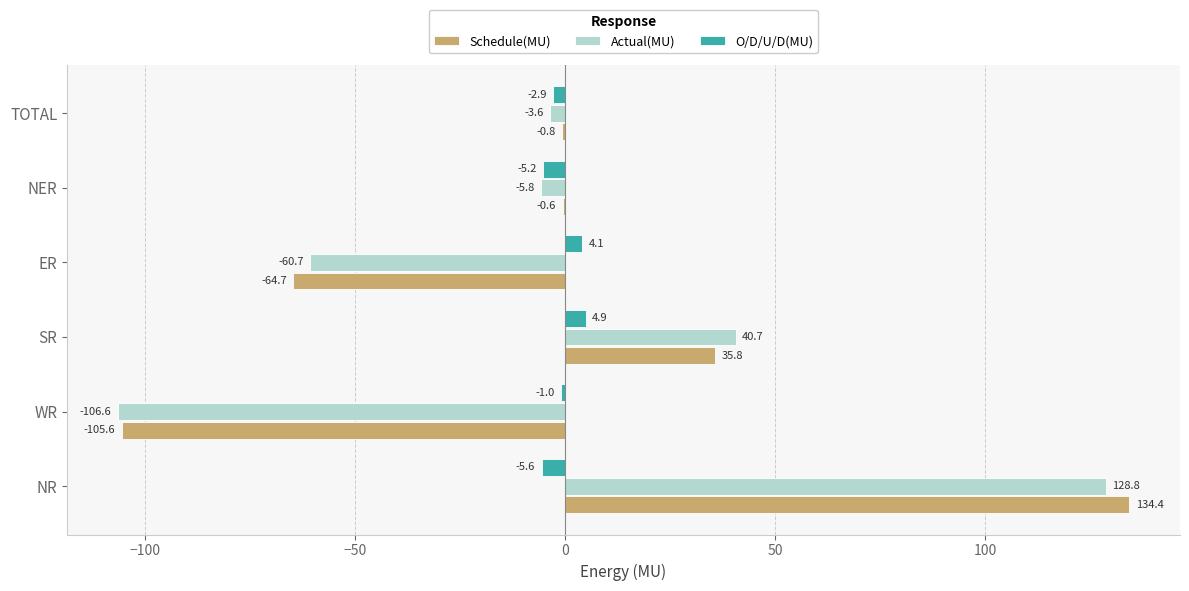

Which series has the largest range (max minus min)?

Schedule(MU)